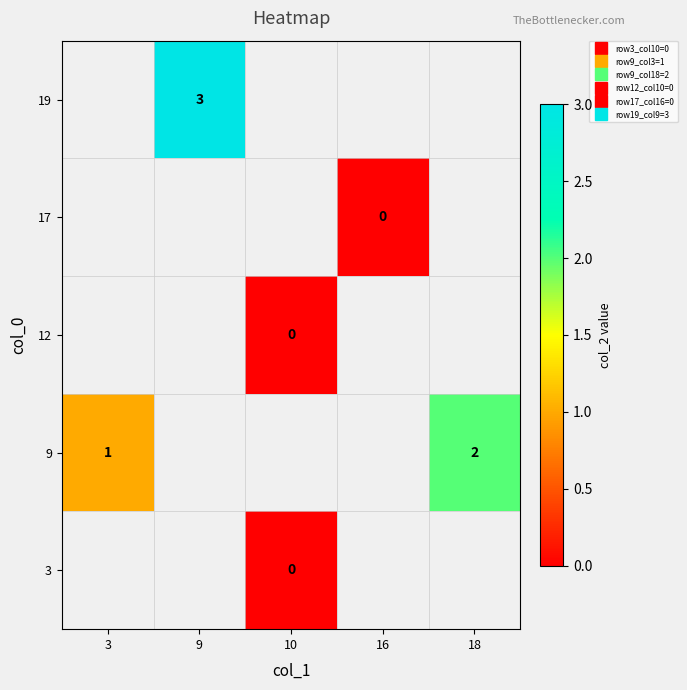

What is the maximum value shown in the chart?

3.0